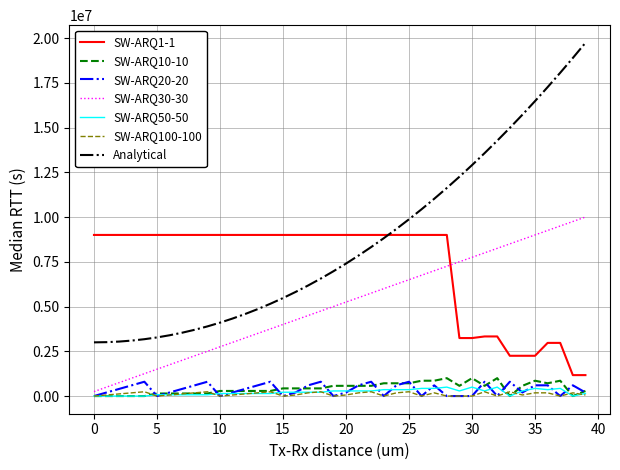

Which series has the largest total across all categories?

Analytical